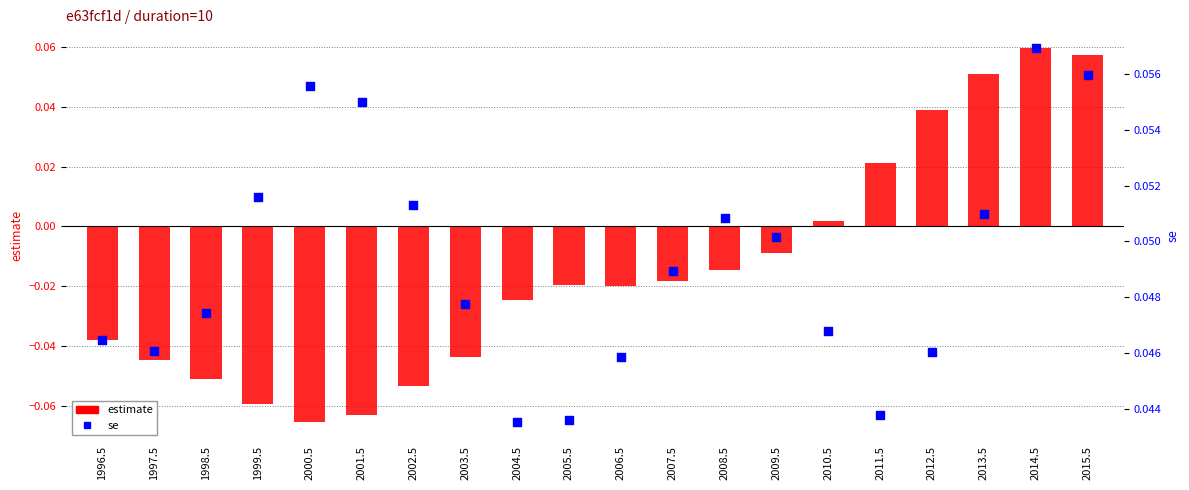

At which category is the sum across all series the highest?

2014.5